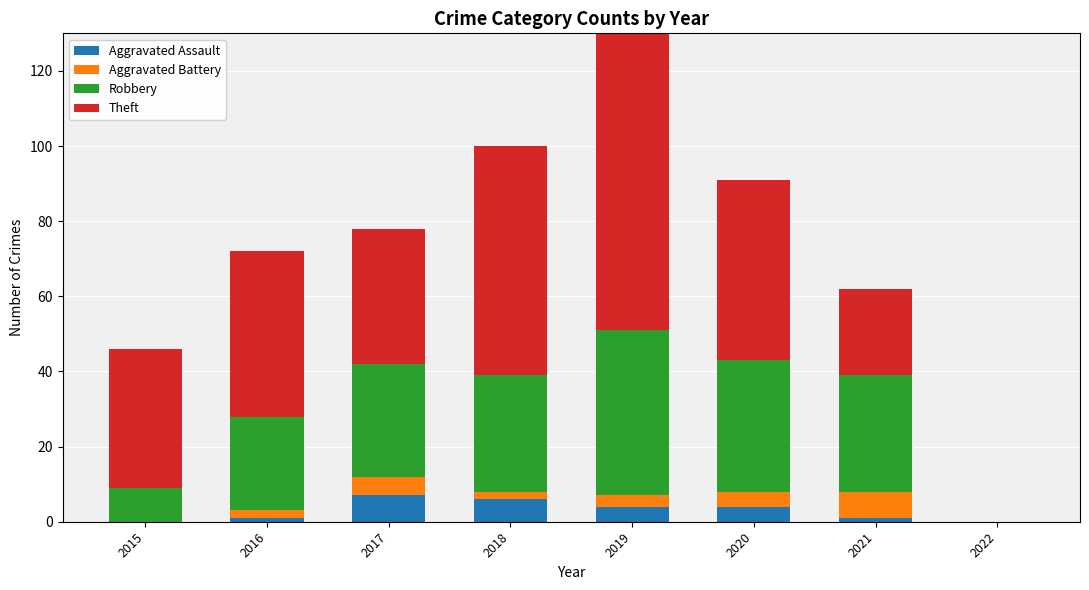

Between 2016 and 2020, which series saw the biggest shift?

Robbery